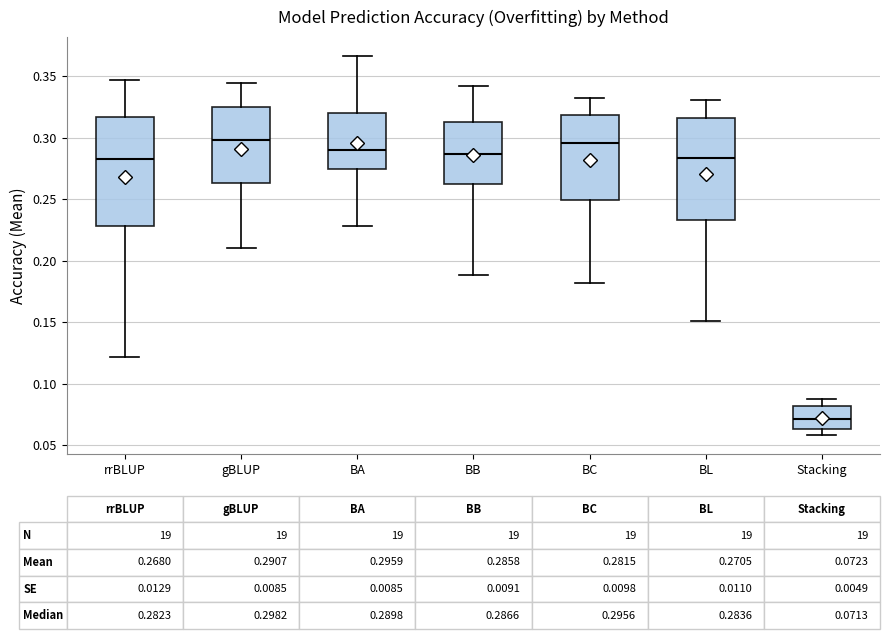

Which box has the lowest median line?

Stacking